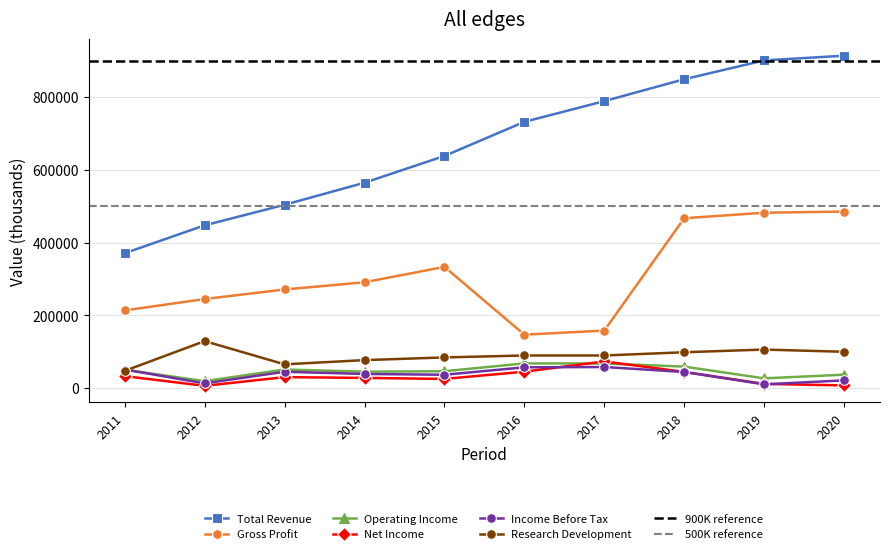

Where does the Net Income series first go above 30500?

2011